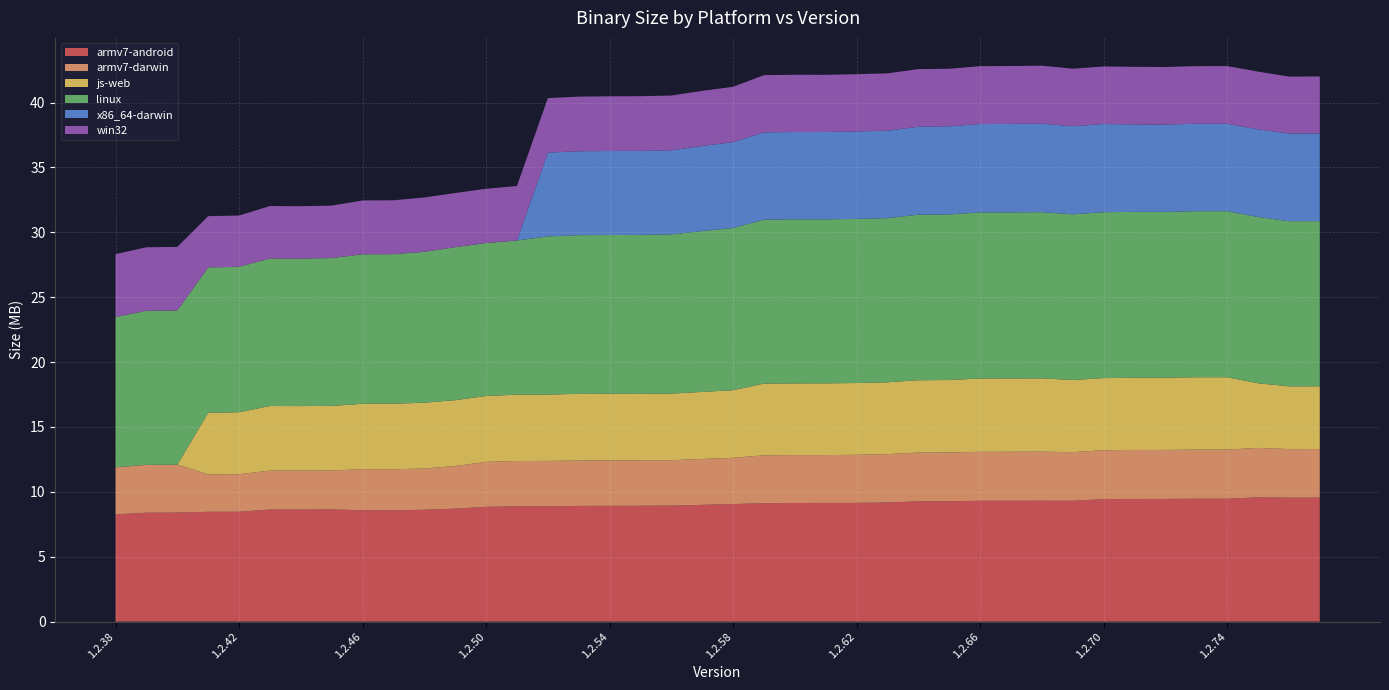

Reading right to left, extract all data points from this chart.

armv7-android: 9551040	9551356	9578605	9469576	9469804	9455437	9444279	9441884	9312675	9318556	9315969	9313255	9276824	9270507	9180199	9150329	9147694	9142560	9129205	9058886	8998738	8938057	8932722	8924202	8917579	8890685	8885113	8847534	8705847	8620182	8581891	8580419	8647159	8637572	8637793	8467106	8465000	8400795	8395828	8264241
armv7-darwin: 3745864	3744200	3809408	3785884	3785880	3775408	3785552	3766960	3747756	3778260	3774432	3774868	3756124	3756812	3727760	3707088	3688236	3690104	3688080	3565488	3535308	3503924	3501912	3497760	3495612	3494840	3491320	3464332	3286272	3173824	3166324	3164812	2998176	2998712	3000732	2891588	2890588	3690676	3687012	3627640
js-web: 4836372	4836182	4981475	5578110	5577915	5567357	5563290	5557593	5556383	5651421	5651899	5651367	5583056	5577412	5536078	5530786	5528104	5526576	5527032	5209732	5169628	5129502	5118105	5138083	5137497	5115637	5110949	5074316	5073830	5077204	5044154	5042747	4978854	4975658	4976103	4779111	4741940	0	0	0
linux: 12726544	12723664	12812620	12792523	12792437	12777577	12783939	12782657	12772158	12803250	12795122	12794119	12762576	12753141	12645909	12643742	12633412	12636699	12632164	12499062	12393316	12268525	12250954	12230071	12226299	12184720	11879990	11788910	11784794	11628180	11523823	11516745	11390842	11362816	11366192	11203845	11195843	11884882	11871119	11582686
x86_64-darwin: 6756204	6754676	6750572	6741396	6740068	6726852	6736636	6795908	6789532	6819244	6815484	6810244	6788180	6780140	6739636	6737980	6730972	6733108	6728052	6608756	6557896	6479032	6471320	6475352	6469504	6452612	0	0	0	0	0	0	0	0	0	0	0	0	0	0
win32: 4394496	4389376	4450816	4440576	4440064	4435456	4438016	4434432	4428288	4468736	4461056	4460544	4435456	4437504	4418048	4415488	4408320	4412928	4406272	4269568	4246528	4219392	4214272	4214784	4209152	4201984	4200448	4177408	4177408	4183552	4151296	4151296	4042240	4037632	4042240	3951616	3952128	4897792	4893184	4840448